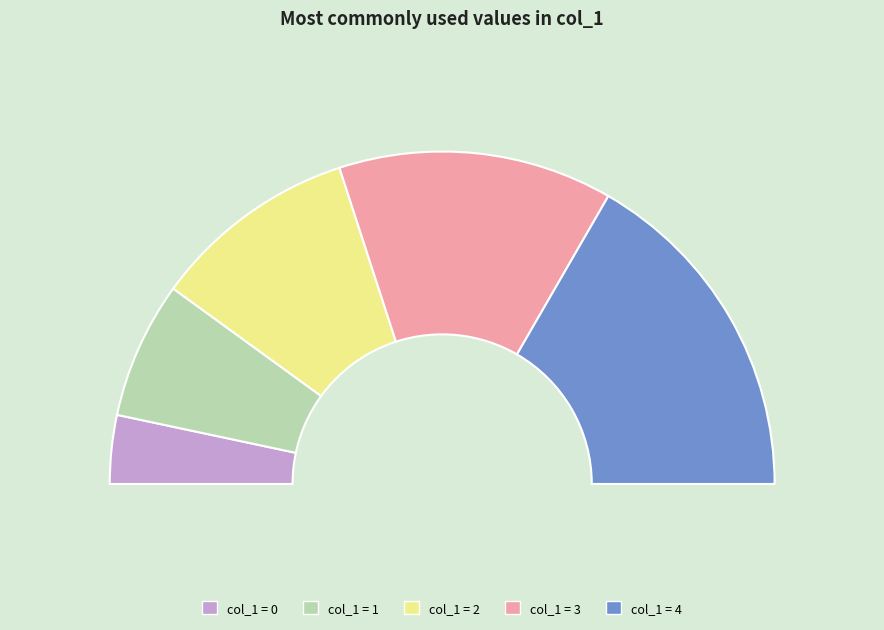

To the nearest percent, what is the difference between the 2 and 3 slice percentages?

7%